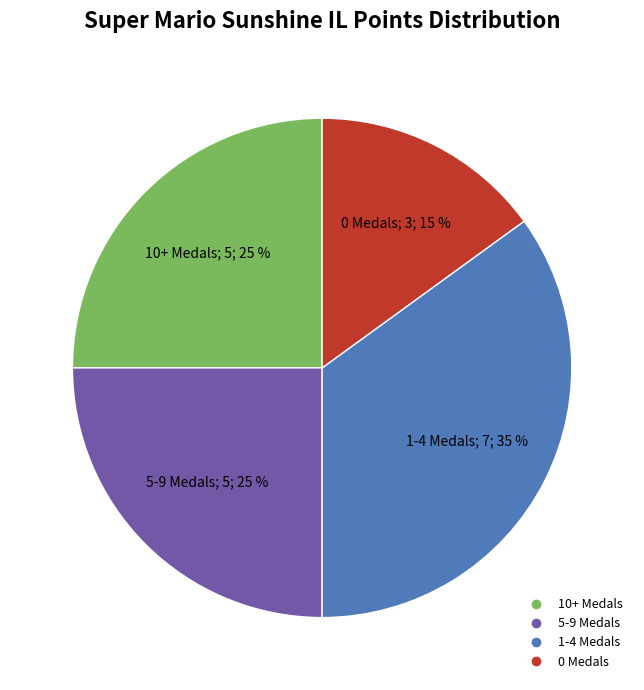

Is there any slice that represents more than half of the pie?

No